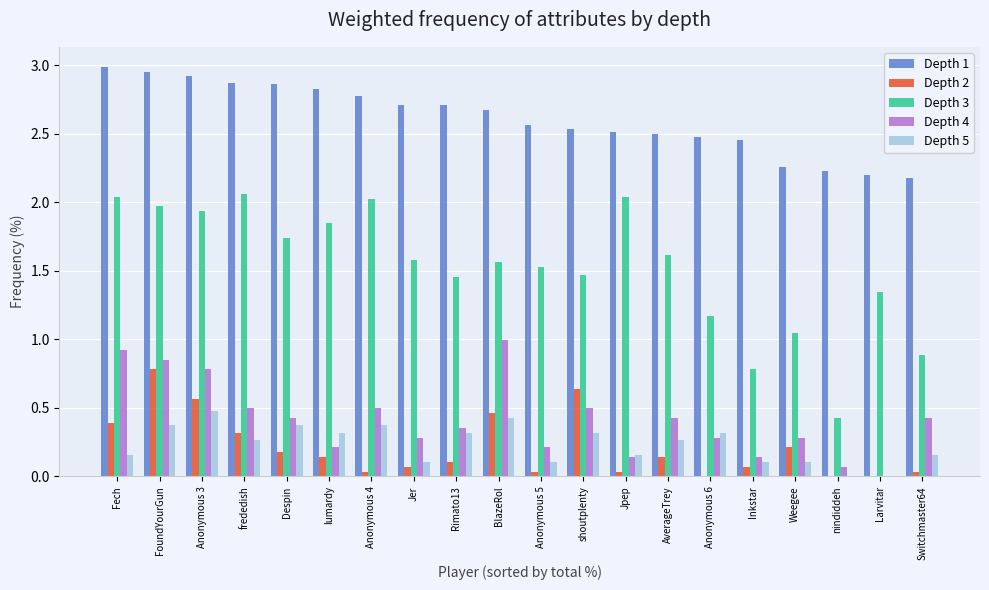

How many categories are shown in the chart?

20